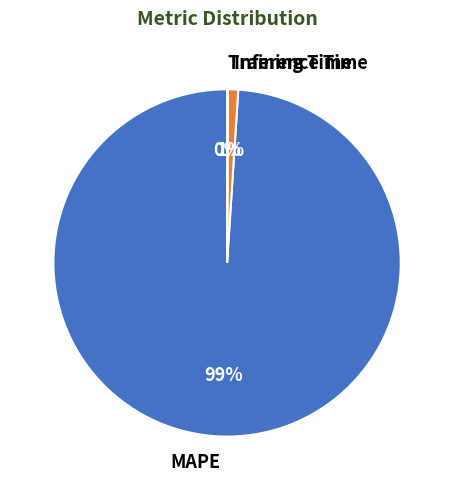

Which category has the biggest portion of the pie?

MAPE